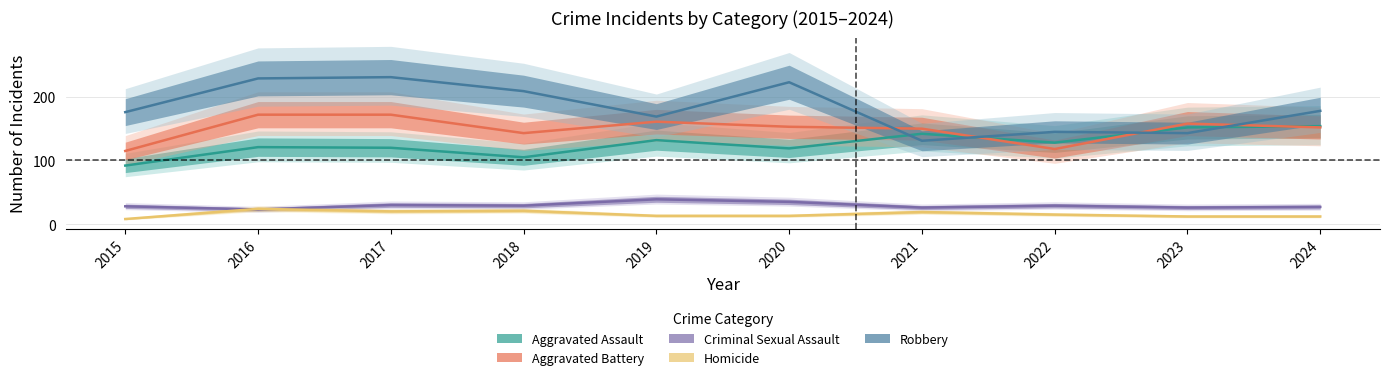

True or false: Aggravated Assault and Robbery cross at least once.

True